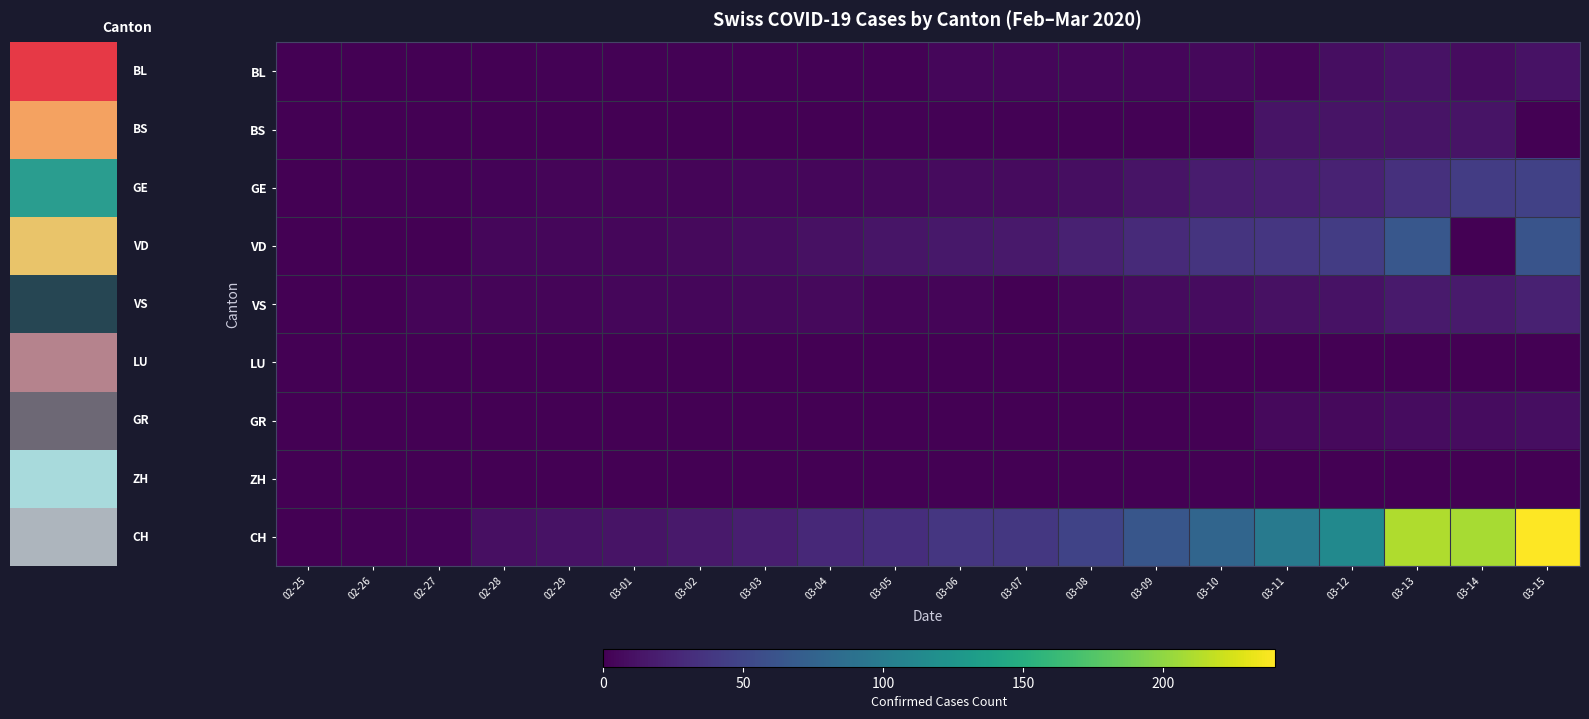

Reading left to right, list all the values displayed in this chart.

BL: 02-25=0	02-26=0	02-27=0	02-28=0	02-29=1	03-01=1	03-02=1	03-03=1	03-04=1	03-05=1	03-06=4	03-07=4	03-08=4	03-09=4	03-10=5	03-11=3	03-12=9	03-13=12	03-14=8	03-15=12
BS: 02-25=0	02-26=0	02-27=0	02-28=0	02-29=0	03-01=0	03-02=0	03-03=0	03-04=0	03-05=1	03-06=1	03-07=1	03-08=1	03-09=1	03-10=1	03-11=13	03-12=13	03-13=13	03-14=13	03-15=0
GE: 02-25=0	02-26=1	02-27=1	02-28=2	02-29=3	03-01=3	03-02=3	03-03=4	03-04=4	03-05=5	03-06=7	03-07=7	03-08=9	03-09=13	03-10=18	03-11=20	03-12=23	03-13=33	03-14=43	03-15=46
VD: 02-25=0	02-26=0	02-27=0	02-28=4	02-29=4	03-01=4	03-02=6	03-03=8	03-04=11	03-05=14	03-06=15	03-07=16	03-08=22	03-09=29	03-10=36	03-11=38	03-12=43	03-13=65	03-14=0	03-15=62
VS: 02-25=0	02-26=0	02-27=3	02-28=3	02-29=3	03-01=4	03-02=4	03-03=5	03-04=6	03-05=3	03-06=3	03-07=0	03-08=3	03-09=7	03-10=8	03-11=11	03-12=12	03-13=17	03-14=17	03-15=22
LU: 02-25=0	02-26=0	02-27=0	02-28=0	02-29=0	03-01=0	03-02=0	03-03=0	03-04=0	03-05=0	03-06=0	03-07=0	03-08=0	03-09=0	03-10=0	03-11=0	03-12=0	03-13=0	03-14=0	03-15=0
GR: 02-25=0	02-26=0	02-27=0	02-28=0	02-29=0	03-01=0	03-02=0	03-03=0	03-04=0	03-05=0	03-06=0	03-07=0	03-08=0	03-09=0	03-10=0	03-11=6	03-12=6	03-13=8	03-14=8	03-15=9
ZH: 02-25=0	02-26=0	02-27=0	02-28=0	02-29=0	03-01=0	03-02=0	03-03=0	03-04=0	03-05=0	03-06=0	03-07=0	03-08=0	03-09=0	03-10=0	03-11=0	03-12=0	03-13=0	03-14=0	03-15=0
CH: 02-25=0	02-26=1	02-27=2	02-28=10	02-29=12	03-01=13	03-02=16	03-03=20	03-04=28	03-05=31	03-06=38	03-07=39	03-08=48	03-09=64	03-10=78	03-11=98	03-12=114	03-13=211	03-14=209	03-15=240